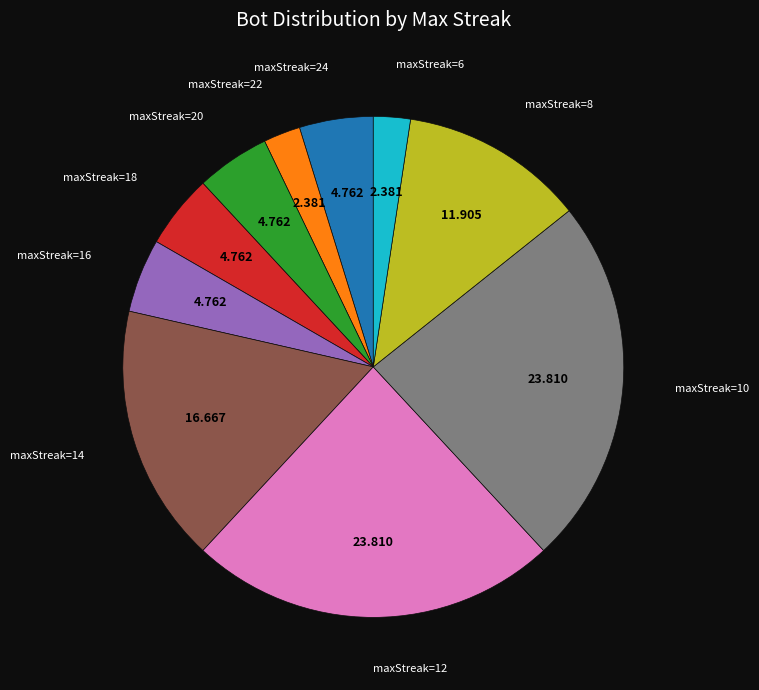

Is there a majority slice in this chart?

No